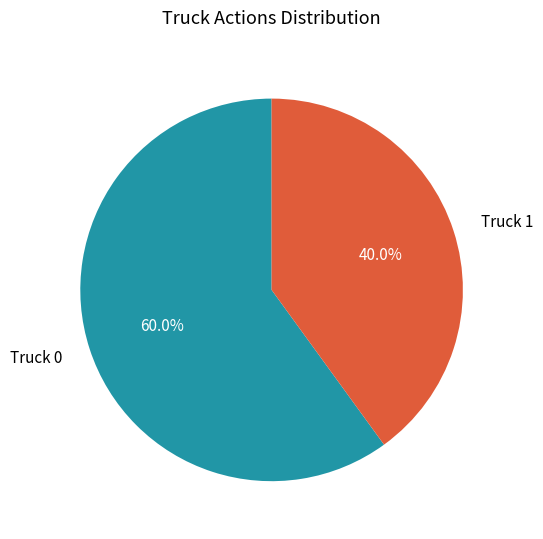

Is it true that Truck 0 is 60% of the pie?

True